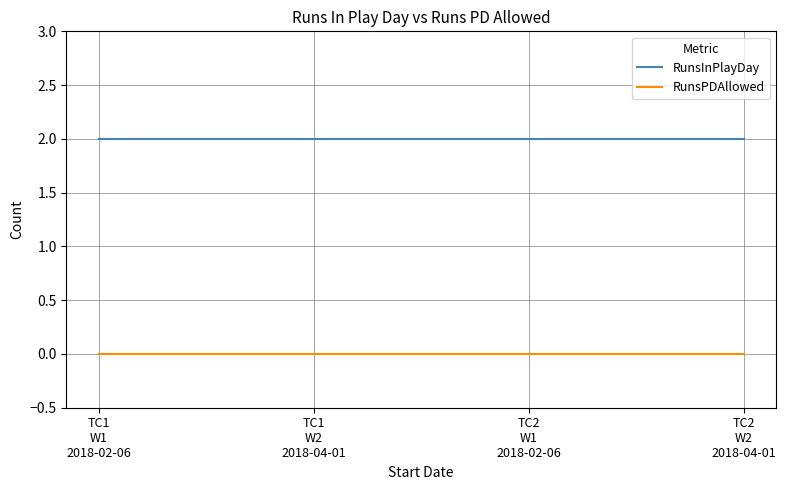

True or false: RunsPDAllowed and RunsInPlayDay intersect in this chart.

False